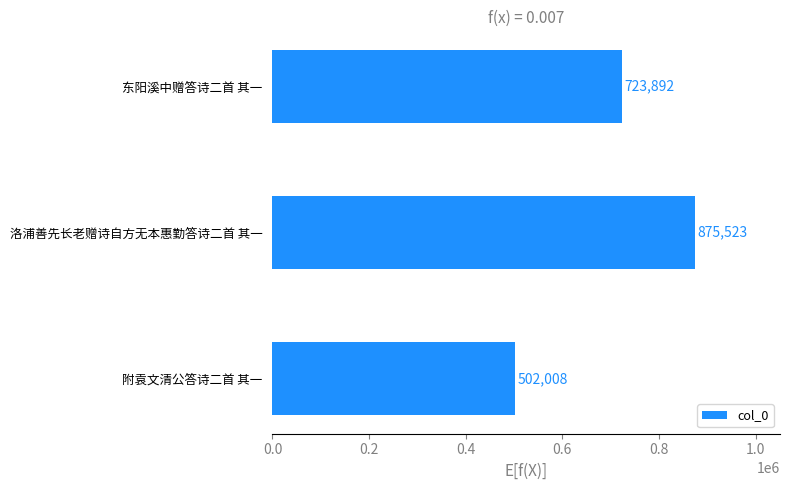

The value at 洛浦善先长老赠诗自方无本惠勤答诗二首 其一 is 271748. True or false?

False